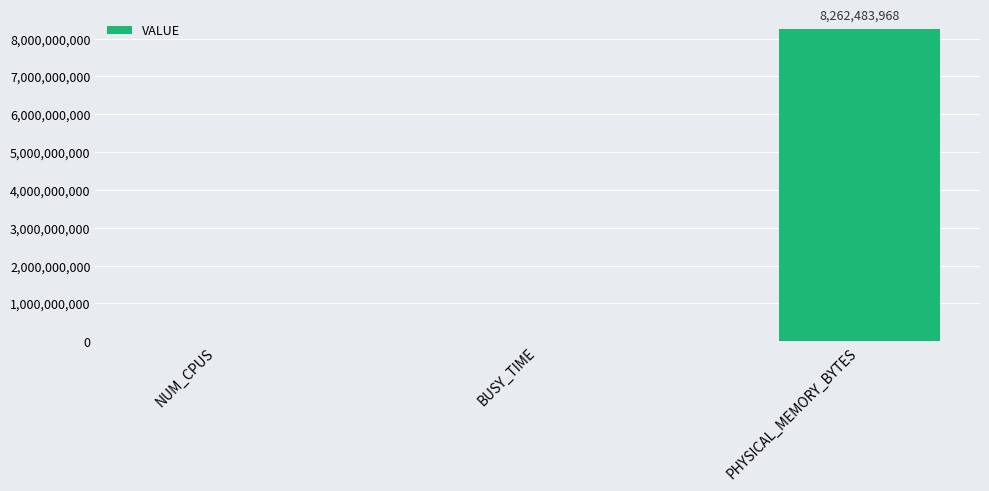

Read the value at PHYSICAL_MEMORY_BYTES.

8262483968